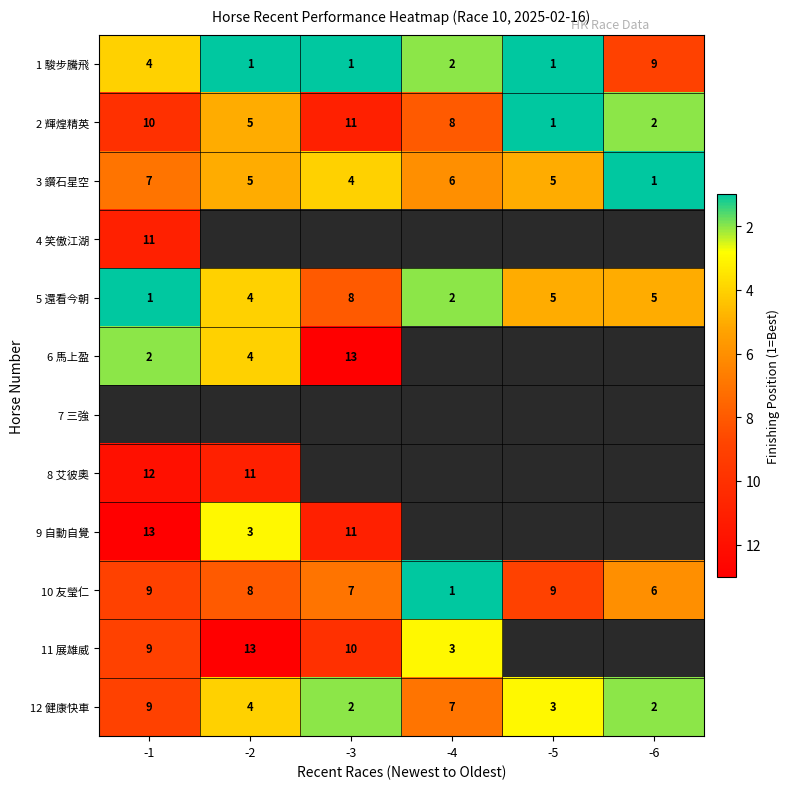

At how many categories does at least one series exceed 2?

6